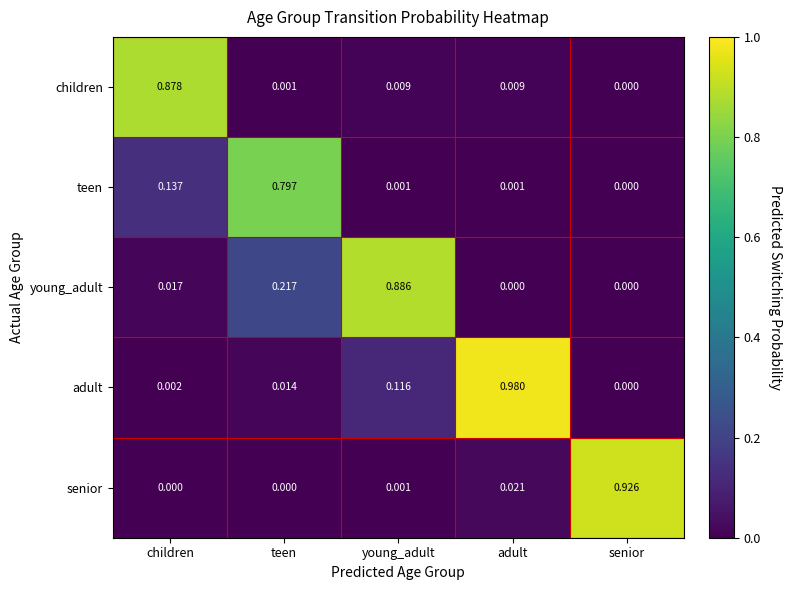

Where is teen nearest to the value 0?

senior